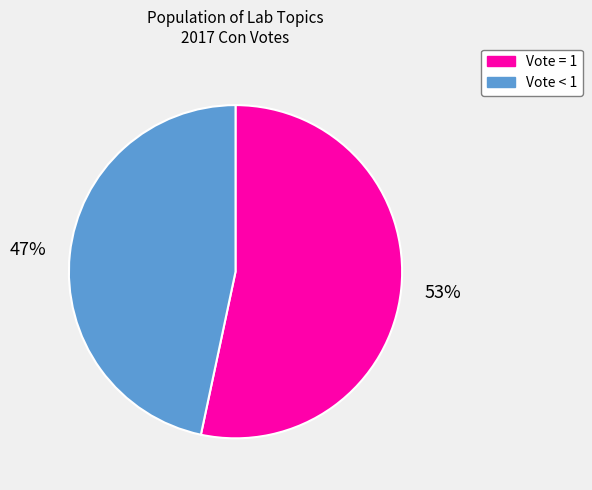

Is there any slice that represents more than half of the pie?

Yes